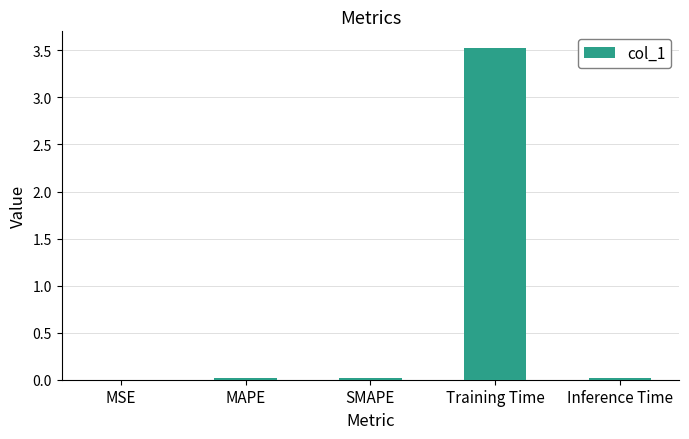

Which category has the highest value across all series?

Training Time